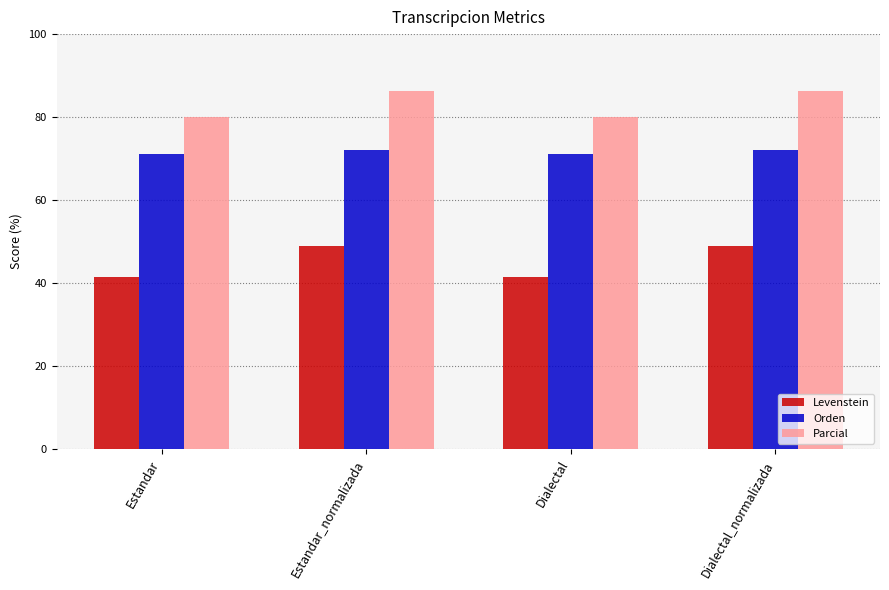

List the series in order of their overall mean, highest first.

Parcial, Orden, Levenstein